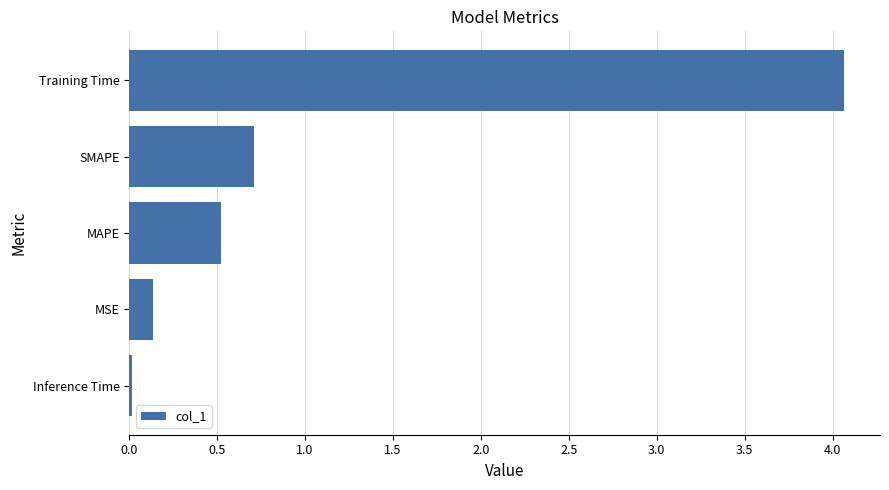

Between MAPE and Training Time, which is larger?

Training Time